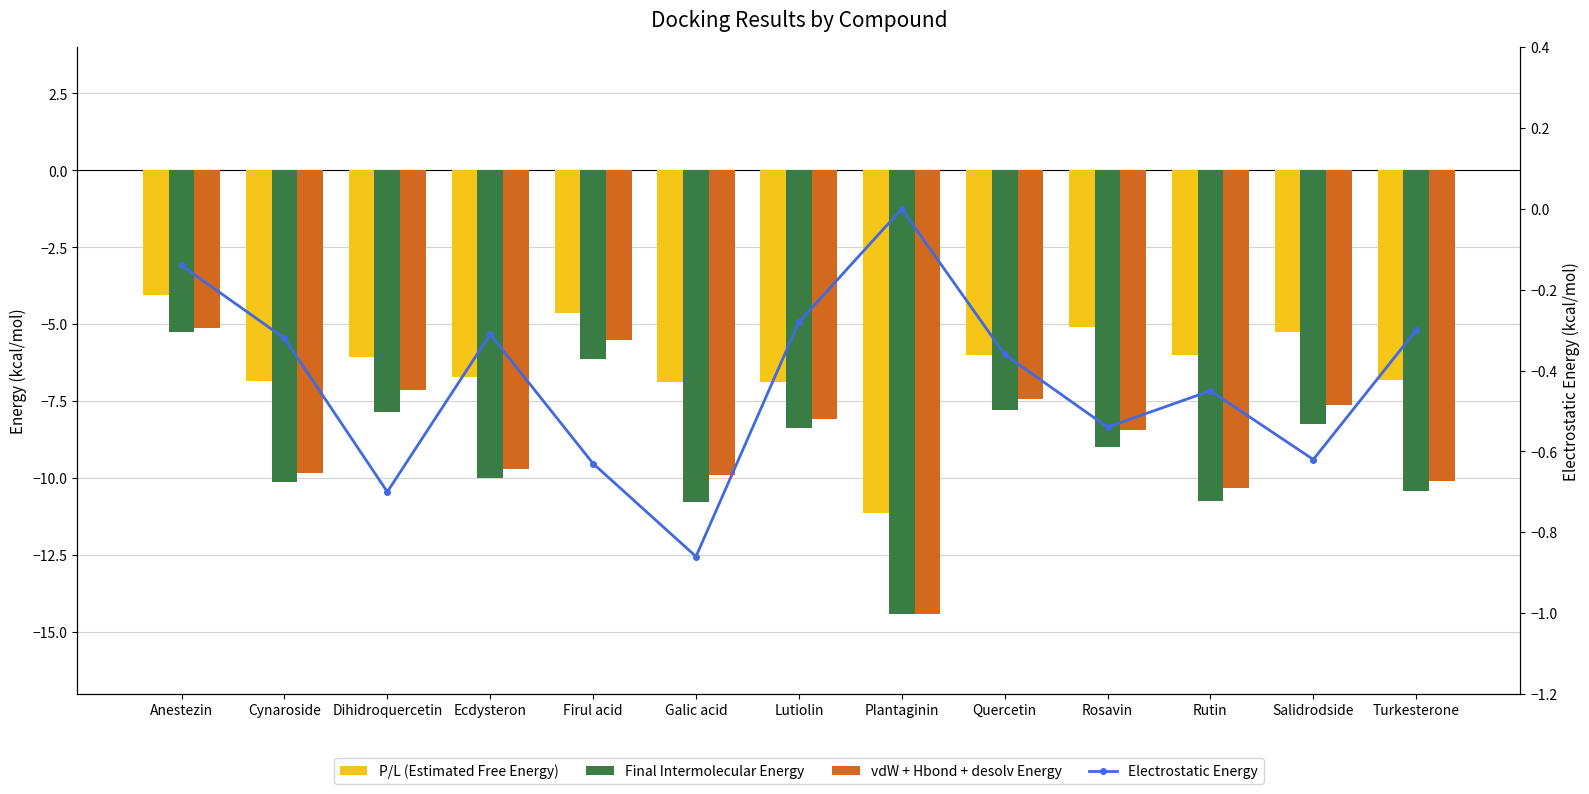

What position from the left is Turkesterone?

13